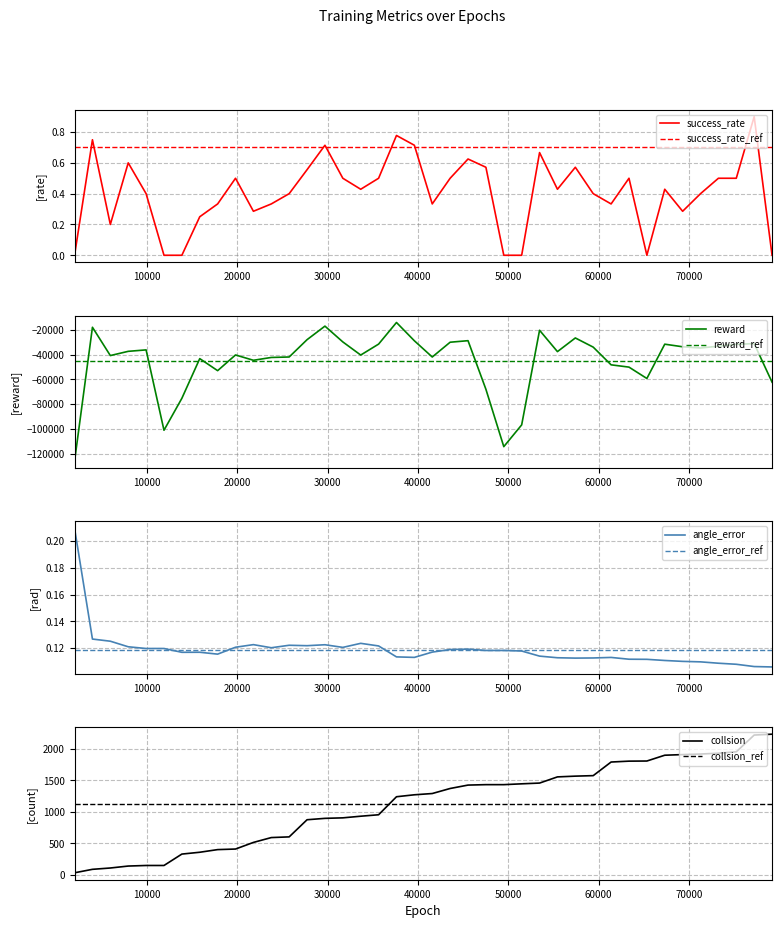

Is this an area chart (filled region under the line)?

No